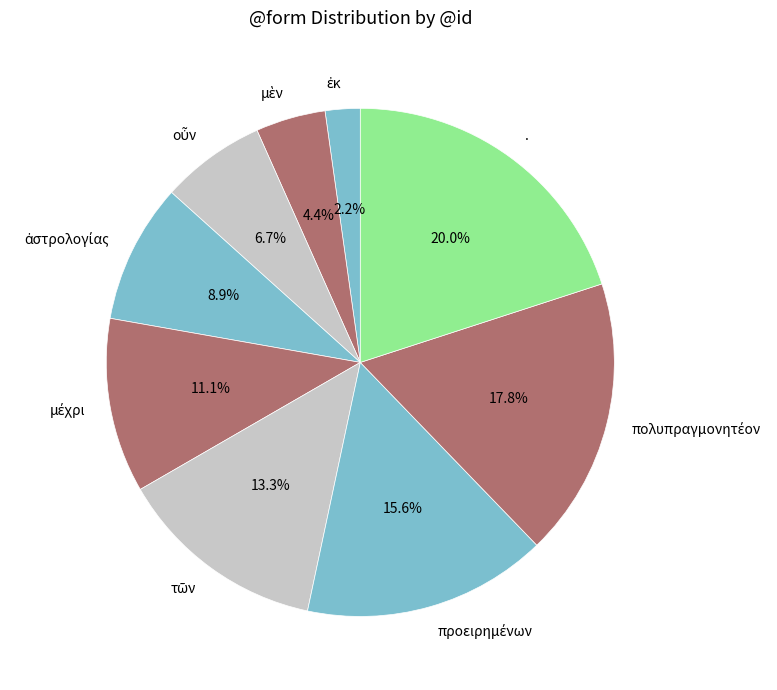

Which category has the biggest portion of the pie?

.